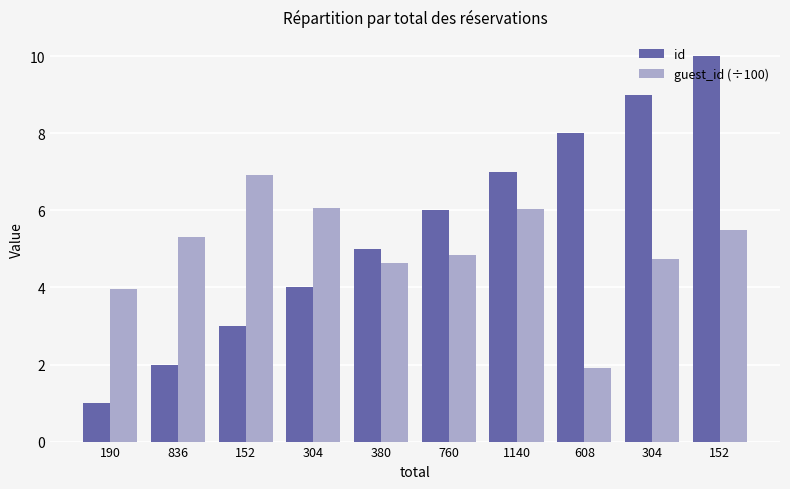

How many values in the guest_id (÷100) series are below 5?

5